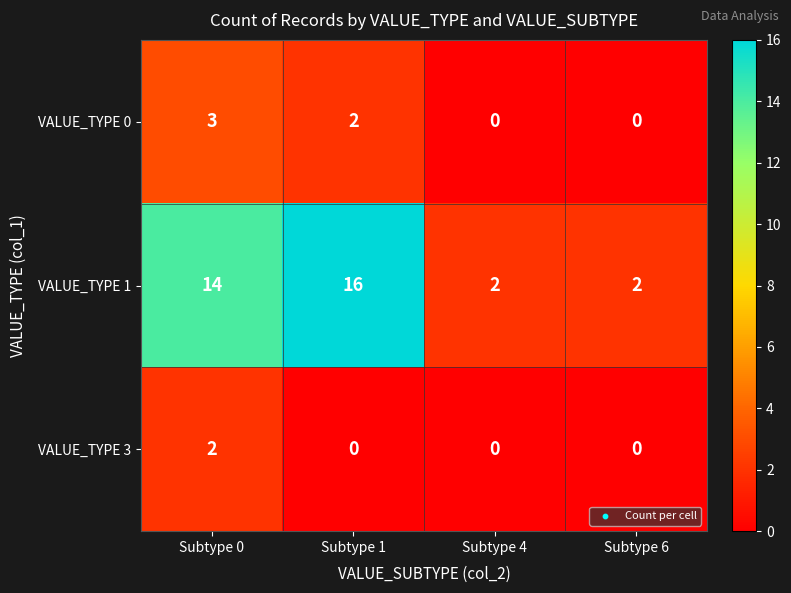

Reading left to right, list all the values displayed in this chart.

VALUE_TYPE 0: 3	2	0	0
VALUE_TYPE 1: 14	16	2	2
VALUE_TYPE 3: 2	0	0	0